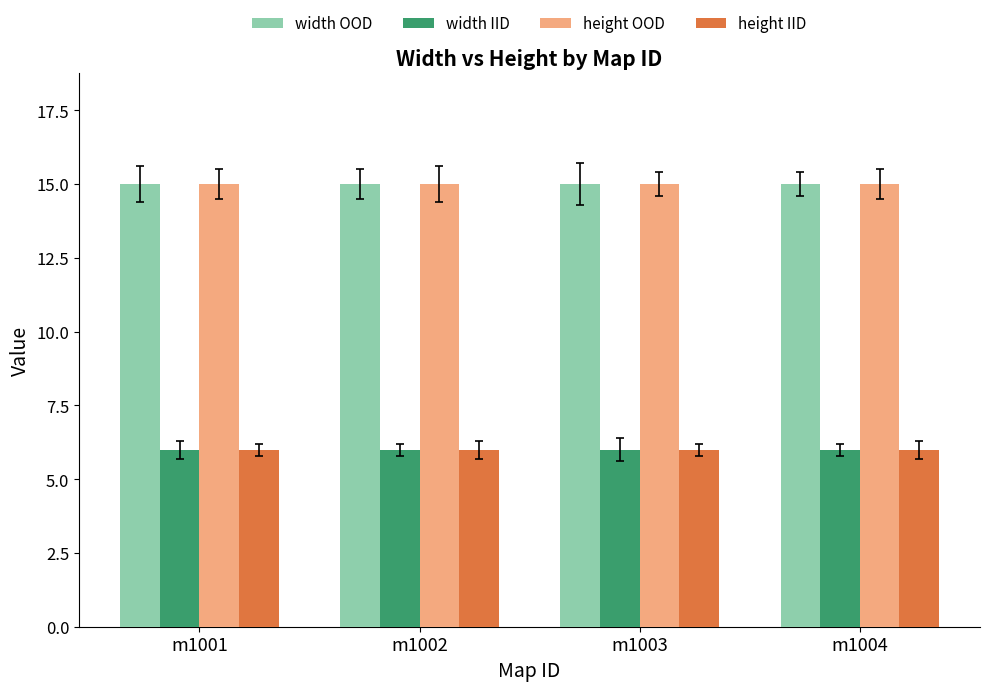

Are the bars horizontal?

No